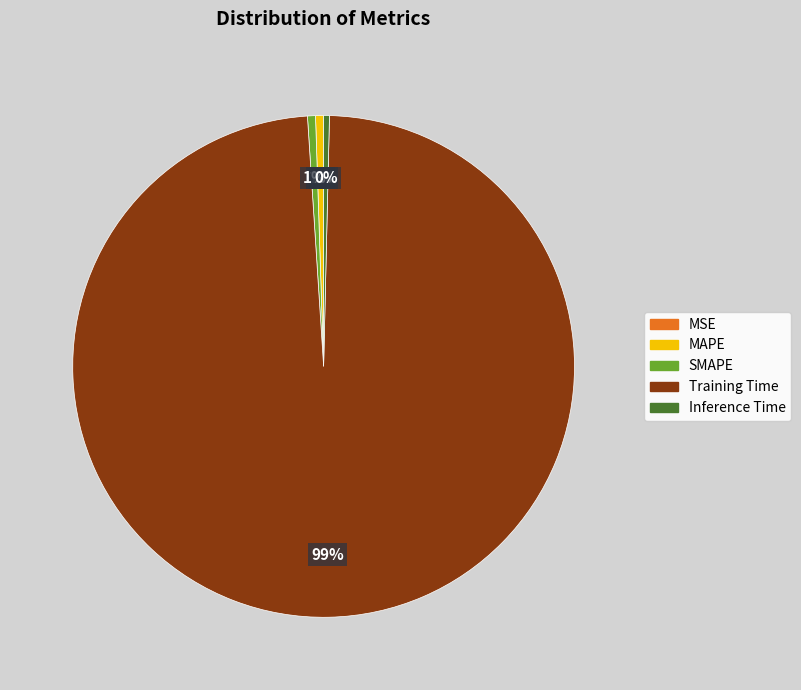

Does any single category account for the majority?

Yes